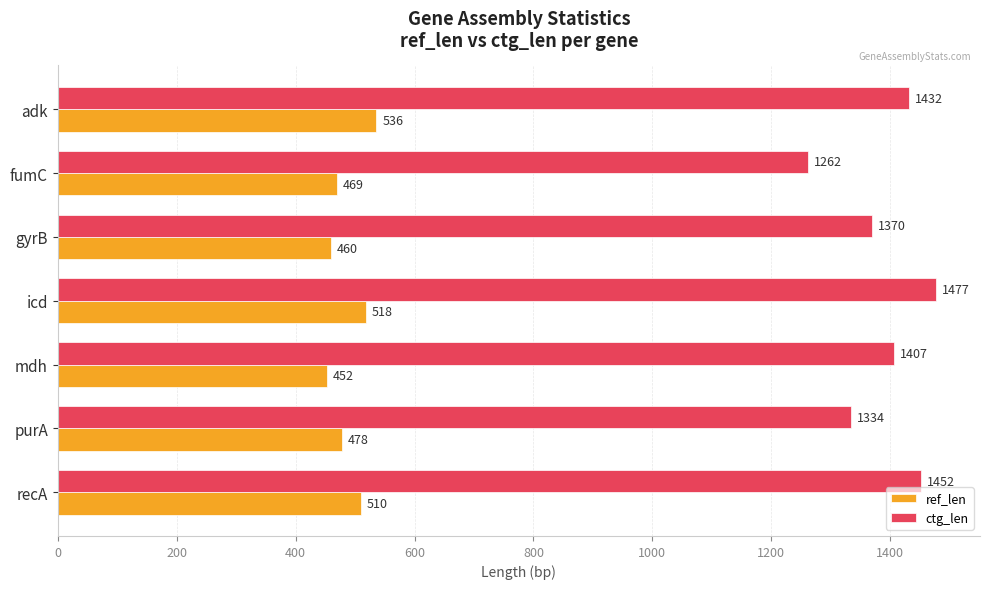

What is the lowest value of the ctg_len series?

1262